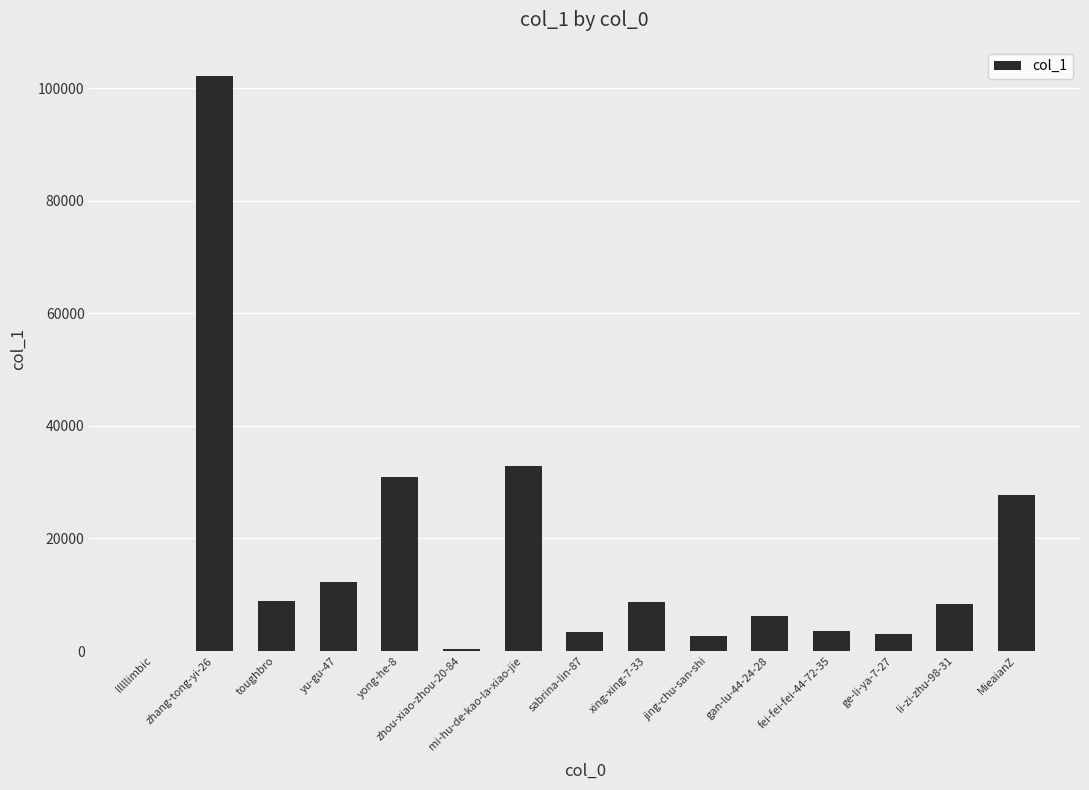

Are the bars horizontal?

No